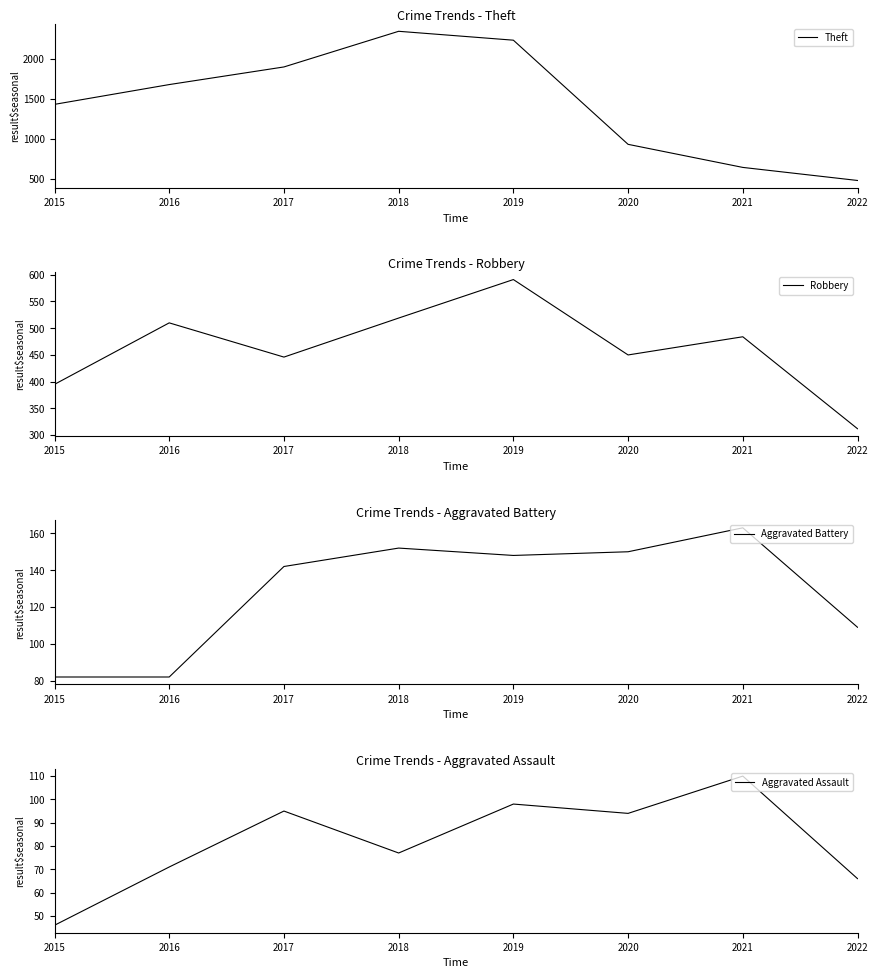

How many lines are shown in the chart?

4